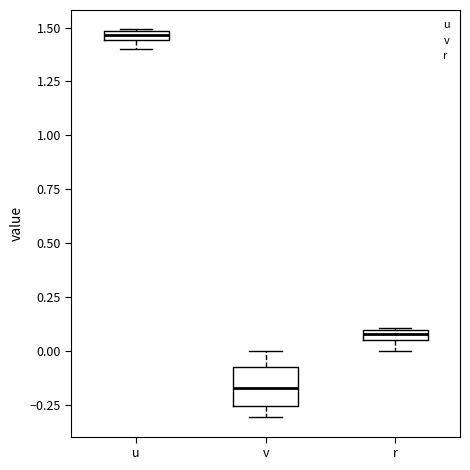

Comparing the boxes themselves (not the whiskers), which one is the tallest?

v